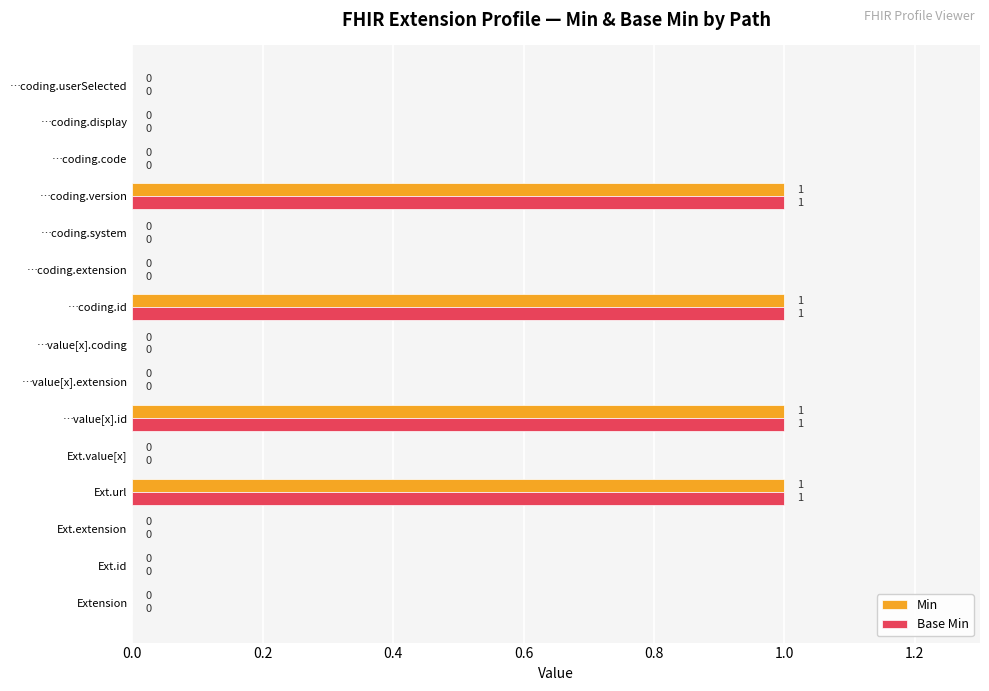

Is it true that Min equals 1 at …coding.id?

True